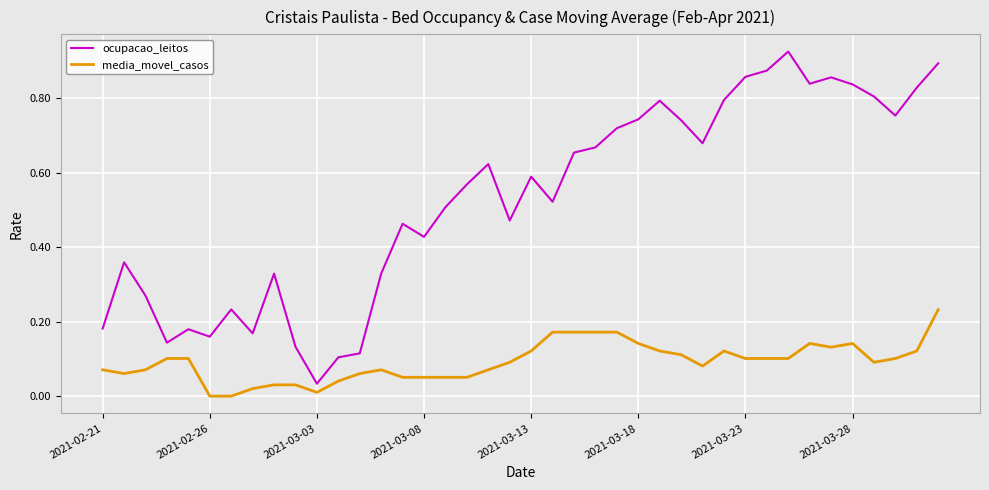

Which series has the largest total across all categories?

ocupacao_leitos